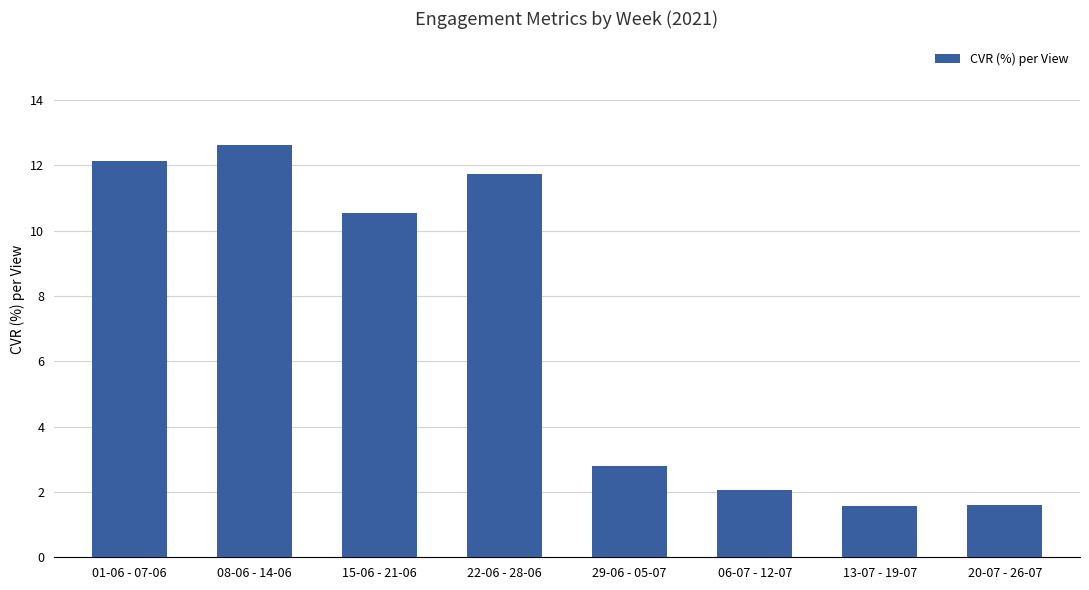

At which label does the data first exceed 10?

01-06 - 07-06